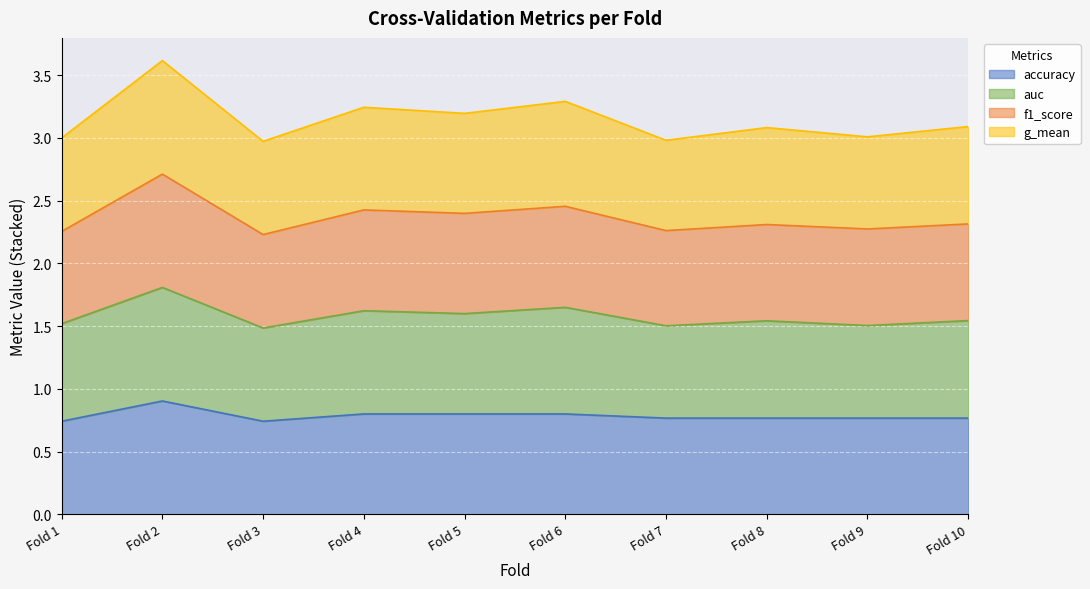

True or false: accuracy and f1_score cross at least once.

False